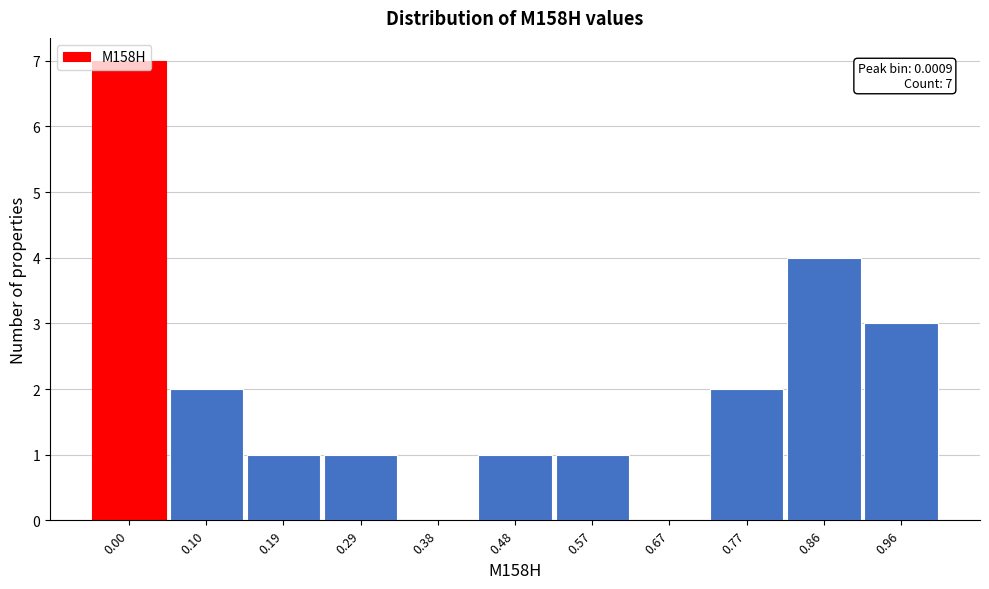

True or false: the data shows 7 at 0.00.

True